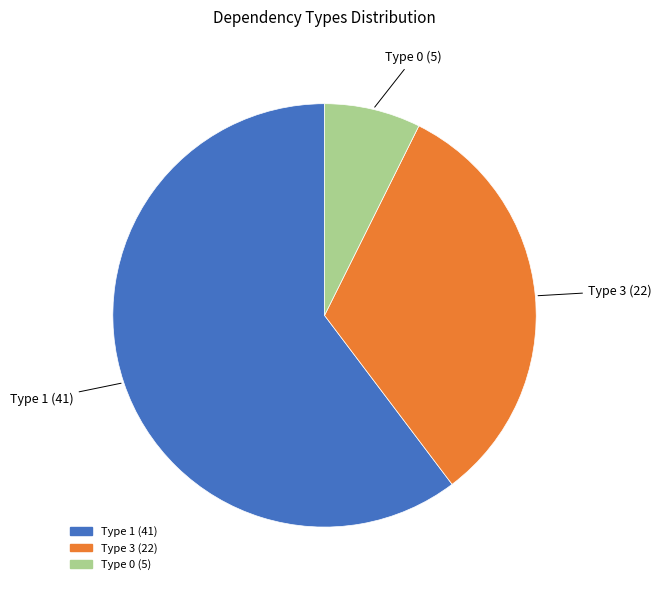

Which slice is the largest?

Type 1